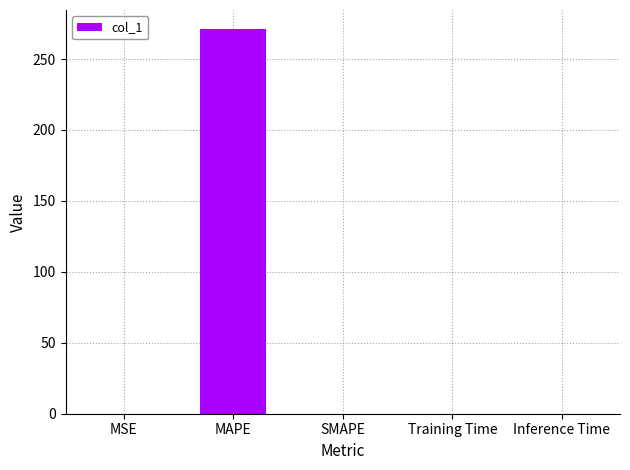

What is the sum of all values?

271.1